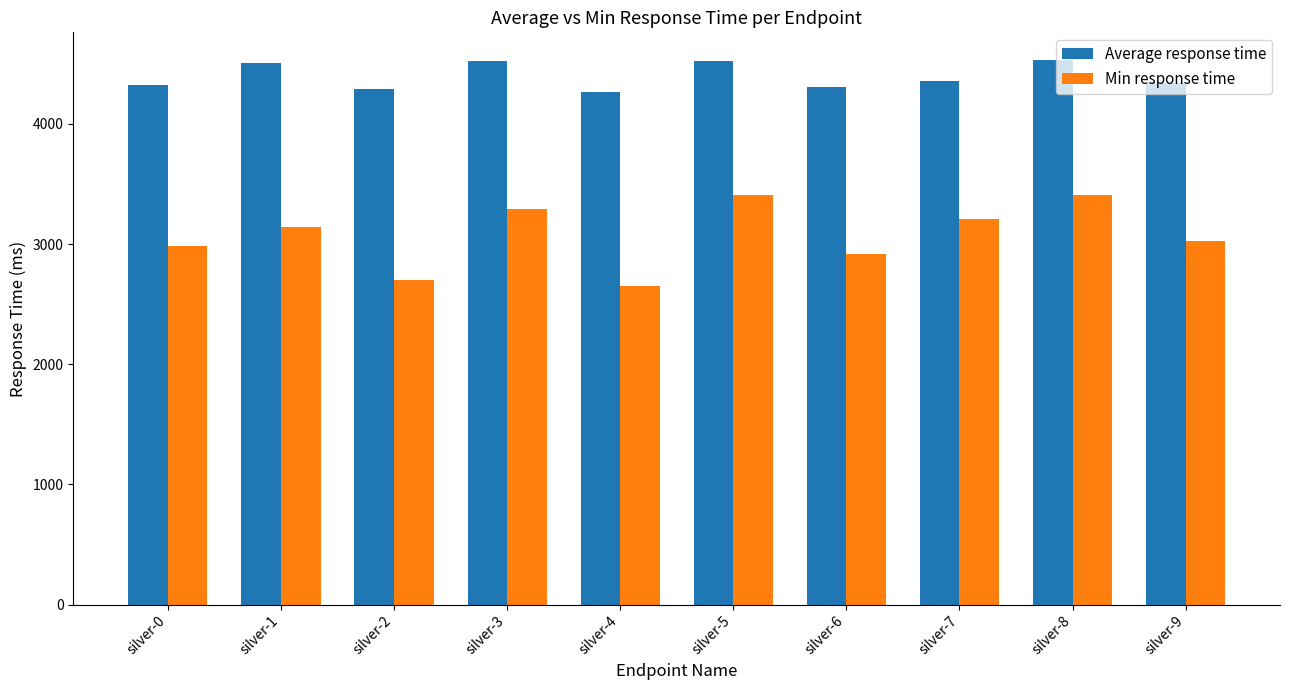

How many bars are there in total?

20